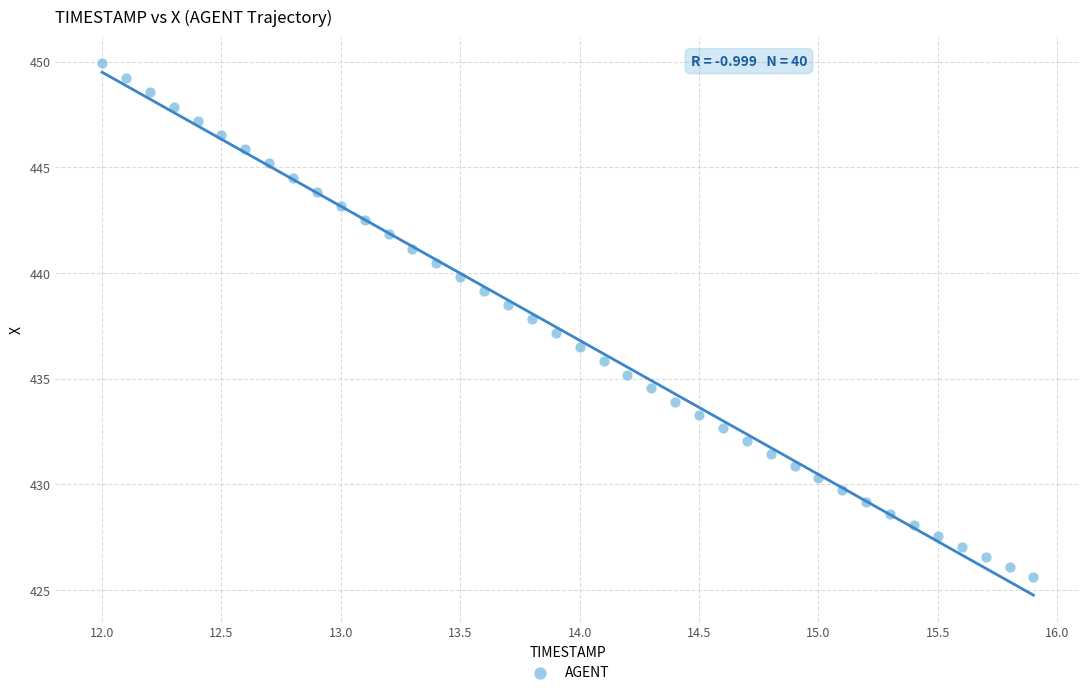

What is the range of X values (max minus min)?

3.9